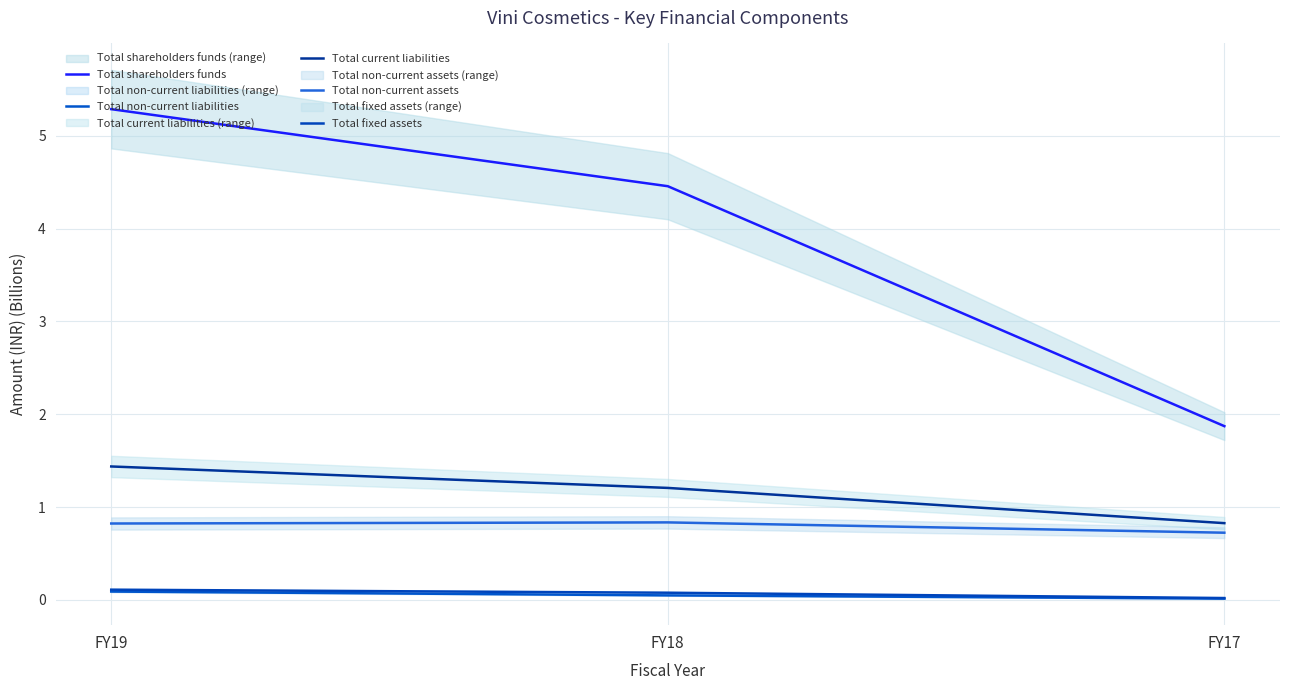

Which series has the largest range (max minus min)?

Total shareholders funds